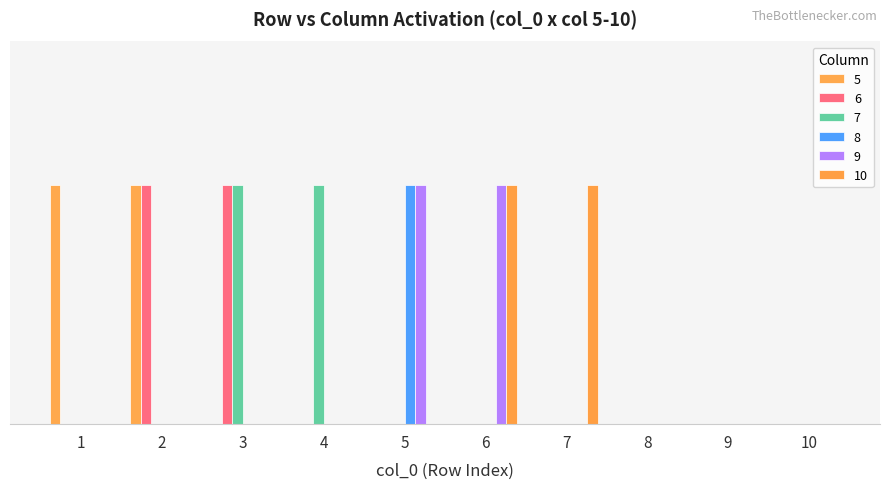

Does the chart contain stacked bars?

No